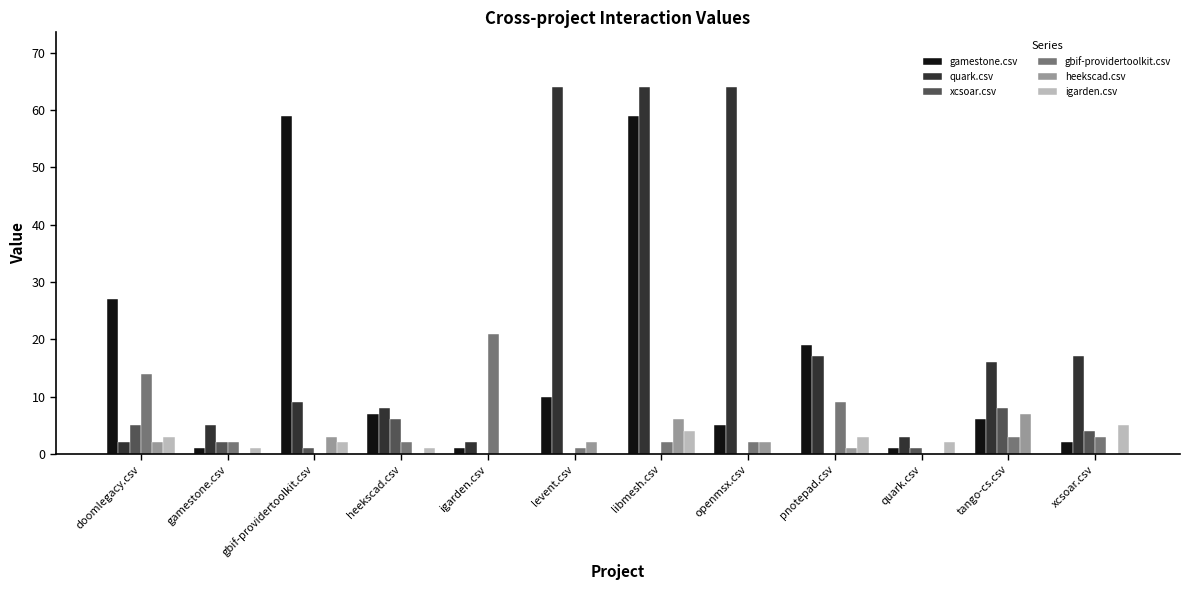

Is it true that quark.csv equals 17 at pnotepad.csv?

True